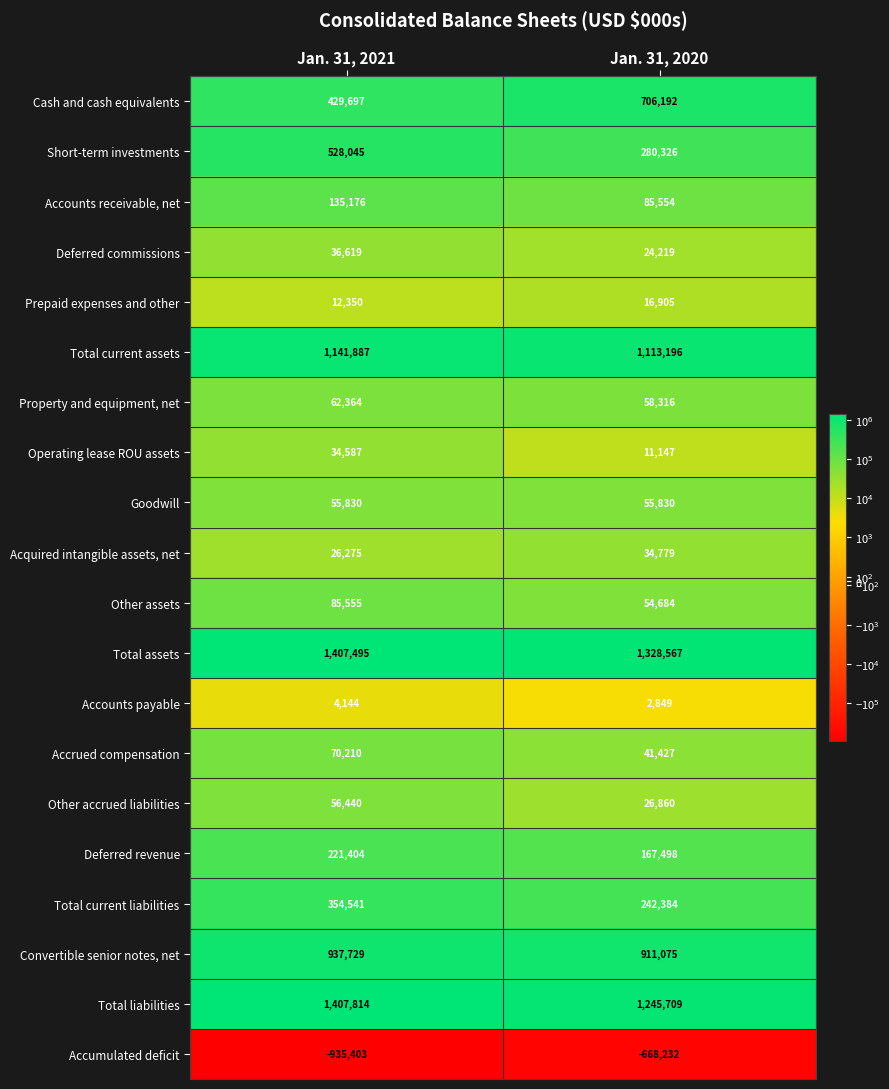

What value does the Prepaid expenses and other series have at Jan. 31, 2021, to the nearest 50?

12350